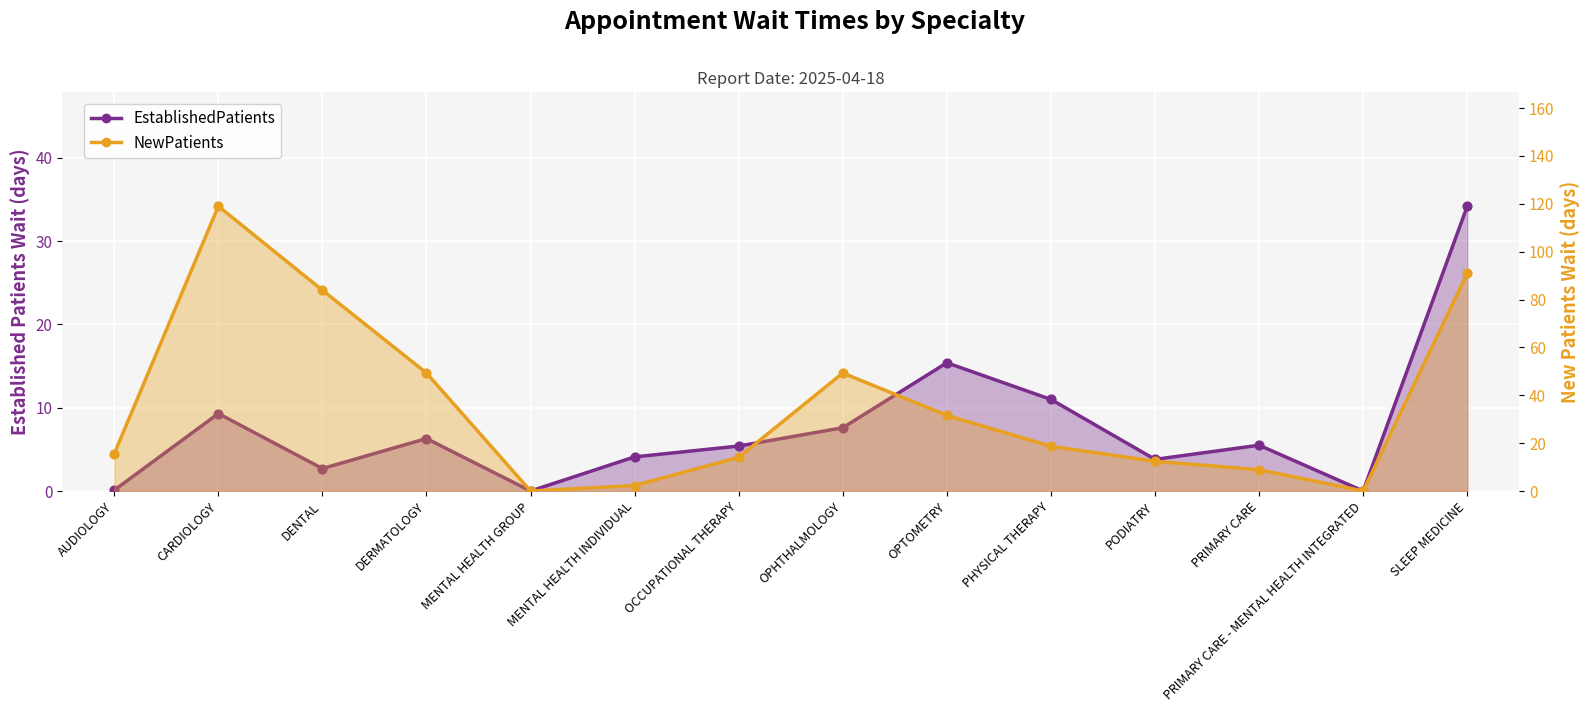

What are all the series names shown in the legend?

EstablishedPatients, NewPatients